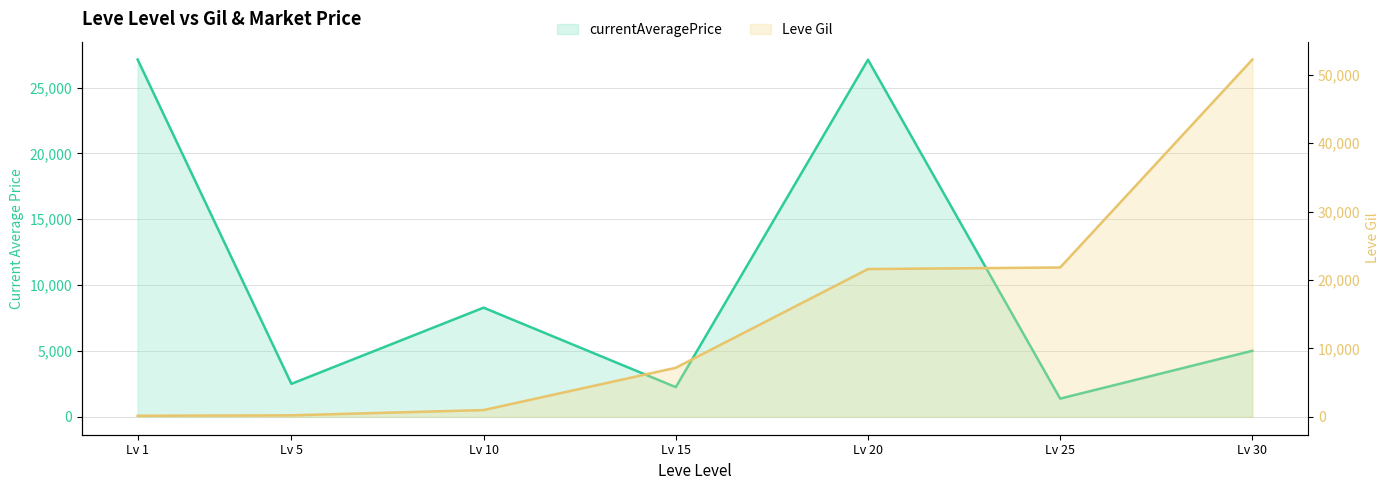

What is the lowest value of the currentAveragePrice series?

1383.9